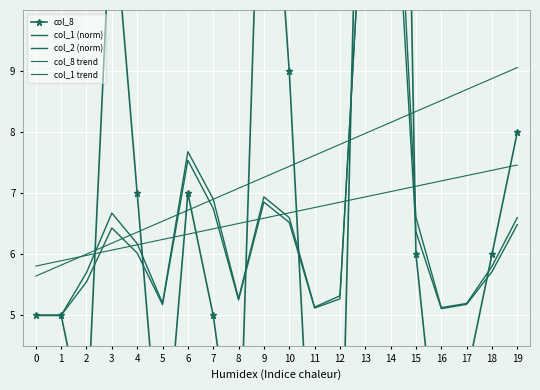

Is this an area chart (filled region under the line)?

No